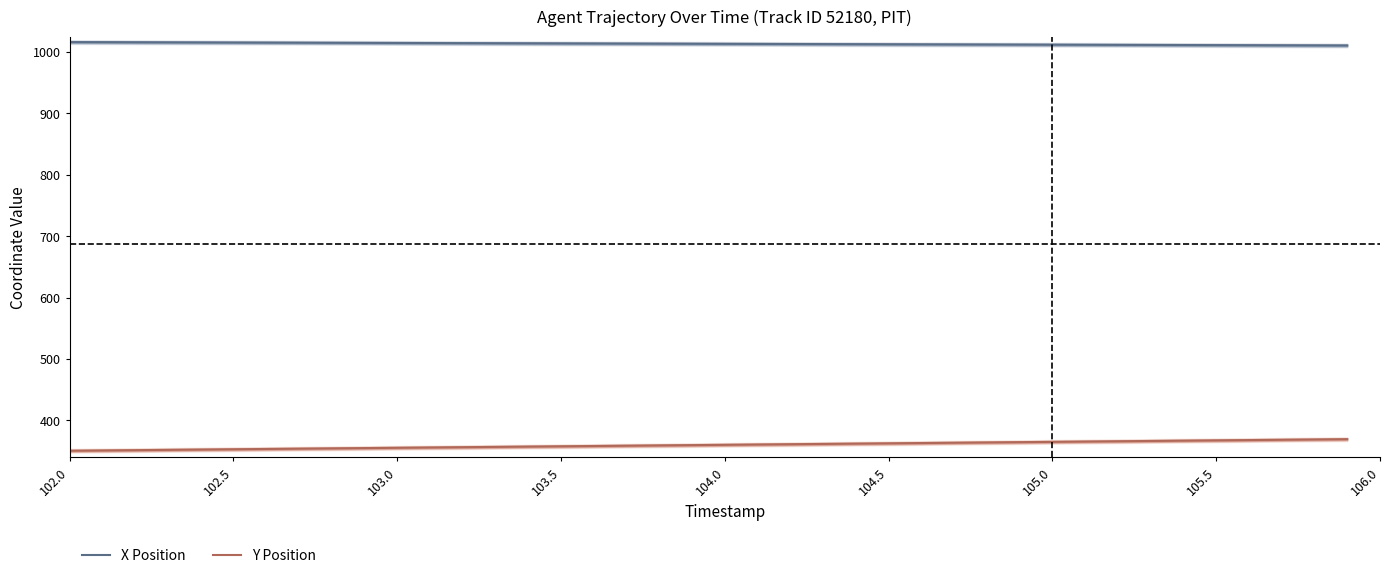

Is it true that X Position equals 1548.4 at 102.5?

False